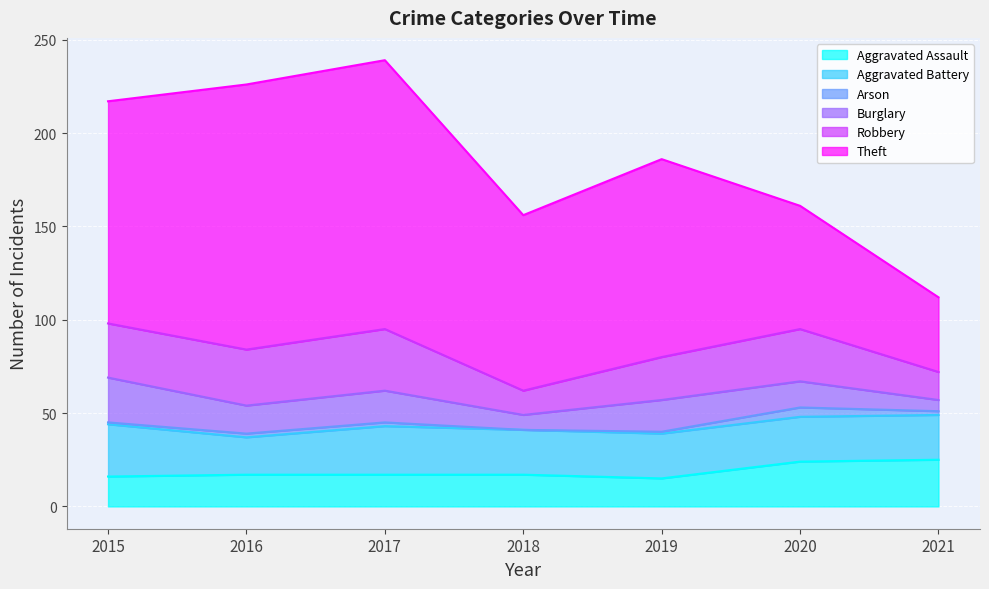

True or false: Arson and Burglary intersect in this chart.

False